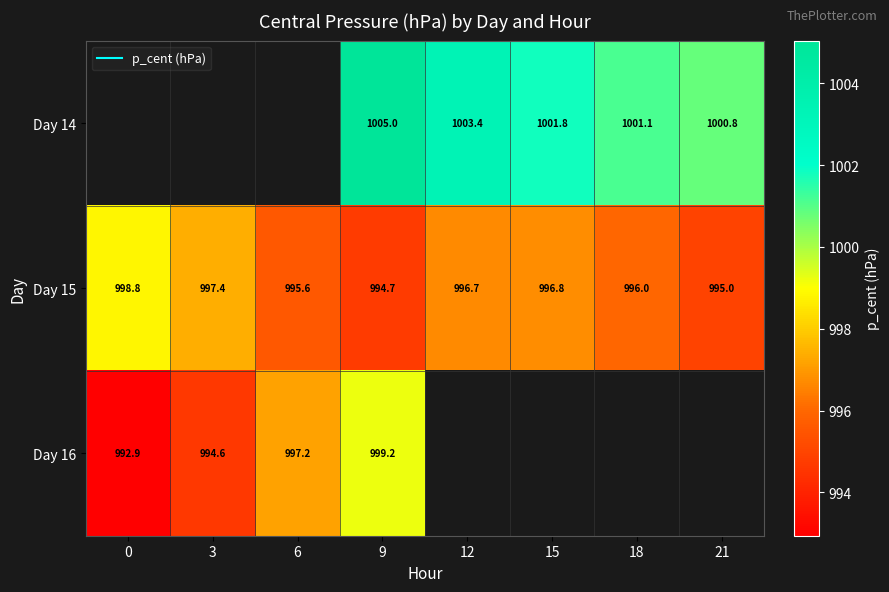

What is the smallest value displayed?

992.9